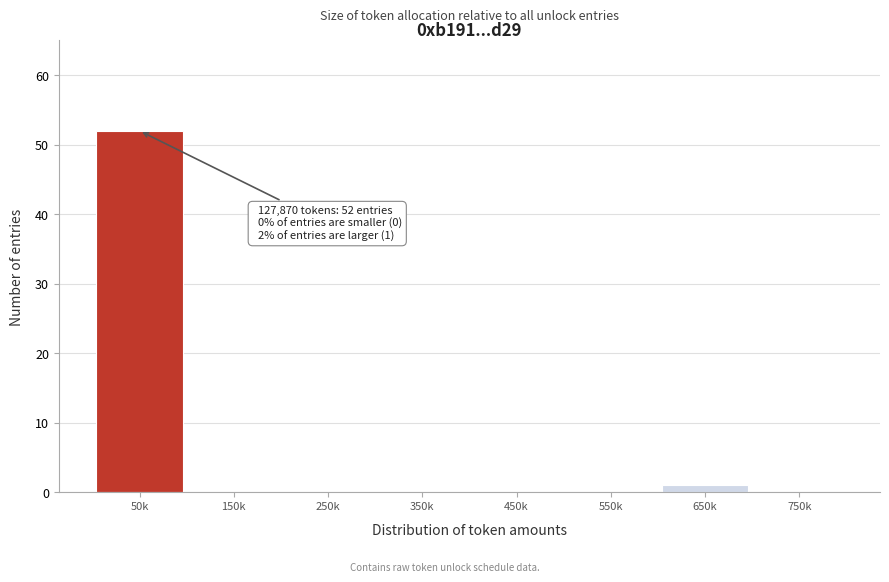

Reading right to left, what are all the values shown in this chart?

750k=0	650k=1	550k=0	450k=0	350k=0	250k=0	150k=0	50k=52